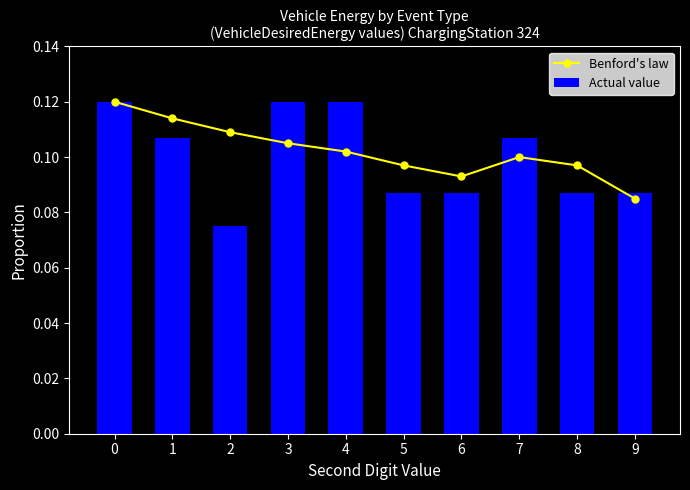

Between 5 and 9, which series saw the biggest shift?

Benford's law